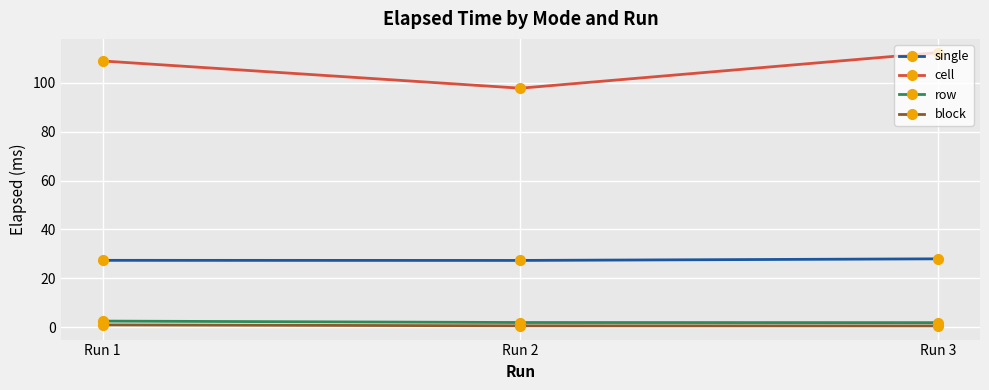

The value of cell at Run 1 is 108.8. True or false?

True